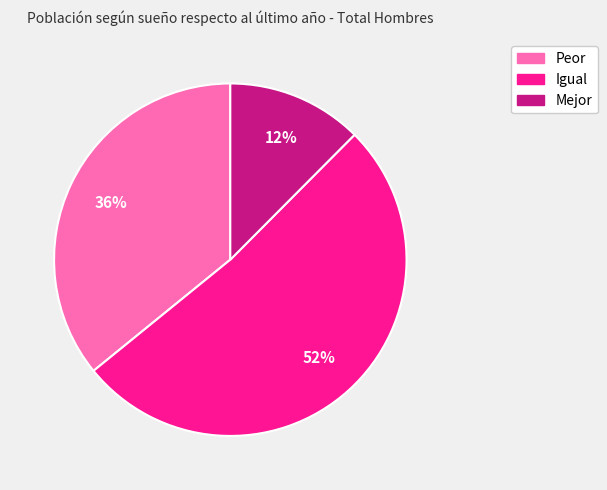

Is it true that Mejor is 12% of the pie?

True